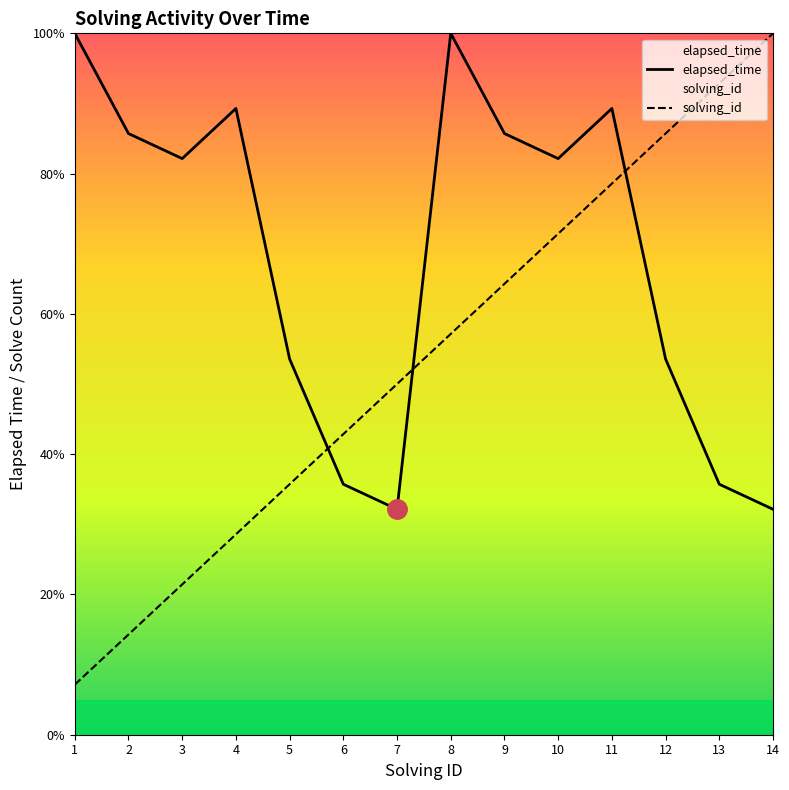

At which category does the chart reach its peak across all series?

1